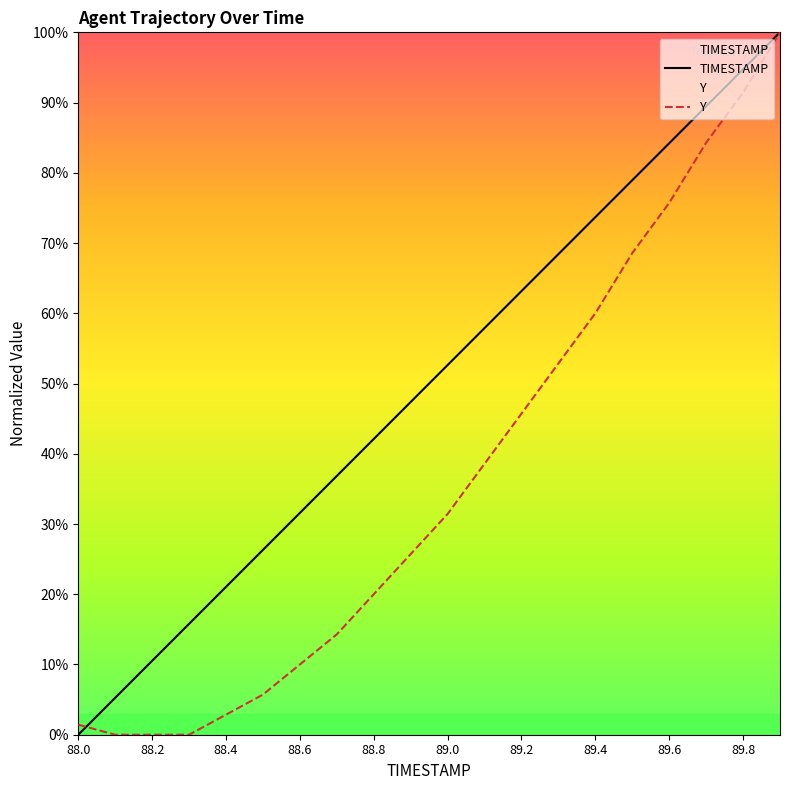

List the labels in order of TIMESTAMP value, smallest first.

88.0, 88.1, 88.2, 88.3, 88.4, 88.5, 88.6, 88.7, 88.8, 88.9, 89.0, 89.1, 89.2, 89.3, 89.4, 89.5, 89.6, 89.7, 89.8, 89.9